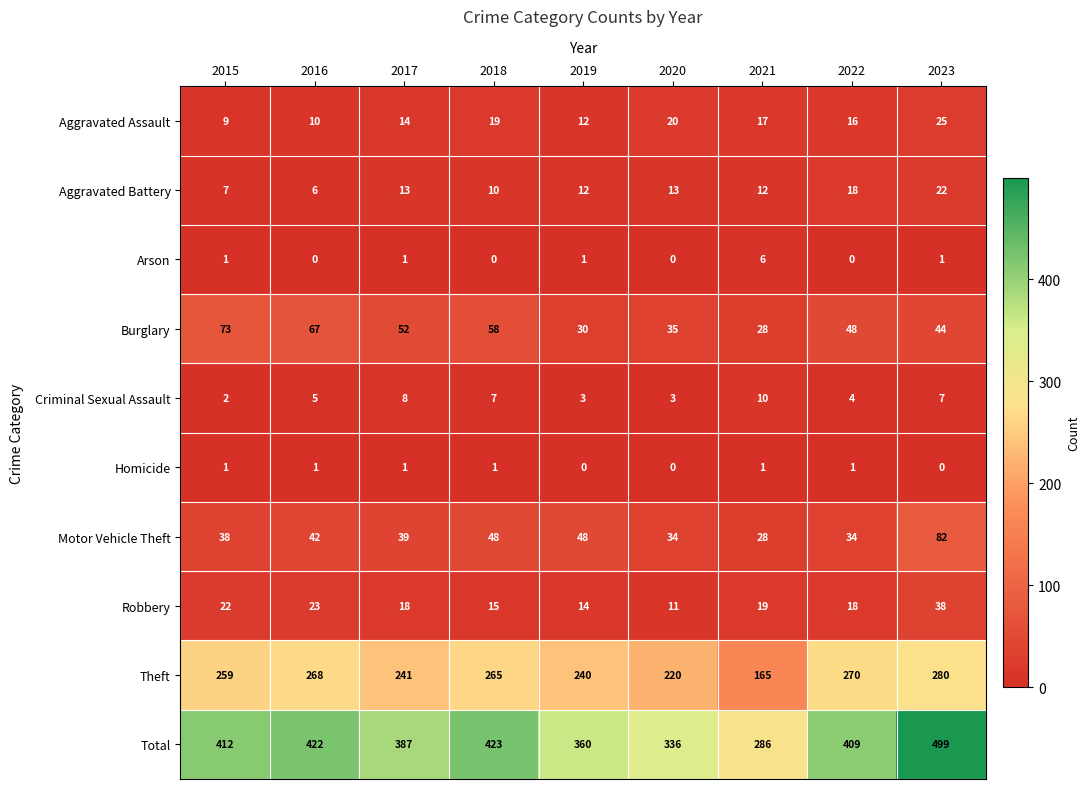

Is it true that Criminal Sexual Assault equals 10 at 2021?

True